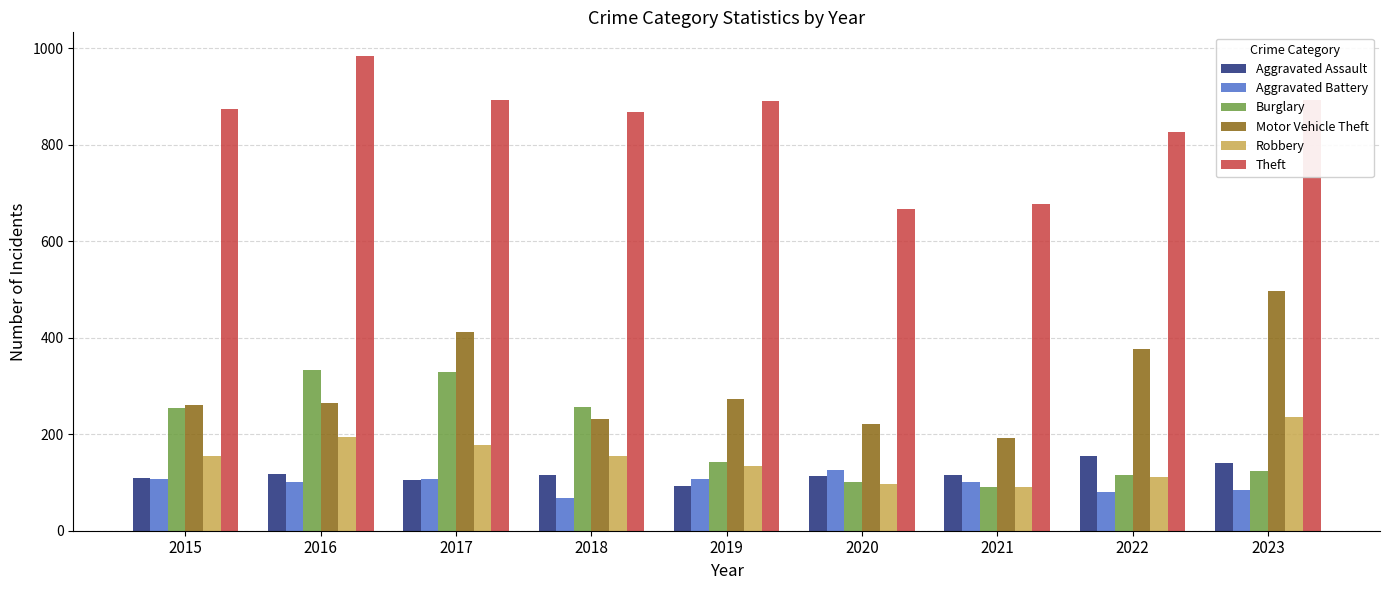

At which label is Motor Vehicle Theft closest to 345?

2022